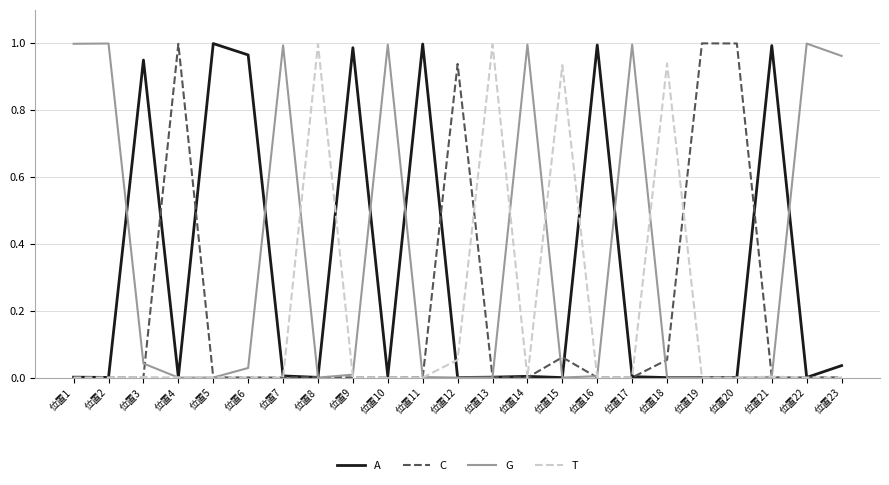

Is the value of G at 位置3 greater than the value of C at 位置1?

Yes